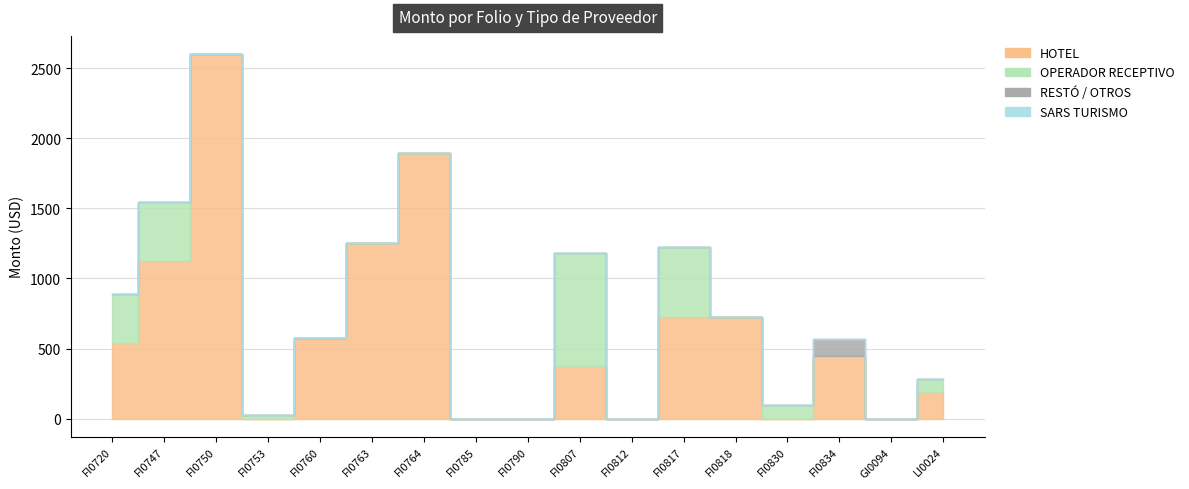

Between FI0753 and FI0818, which series saw the biggest shift?

HOTEL